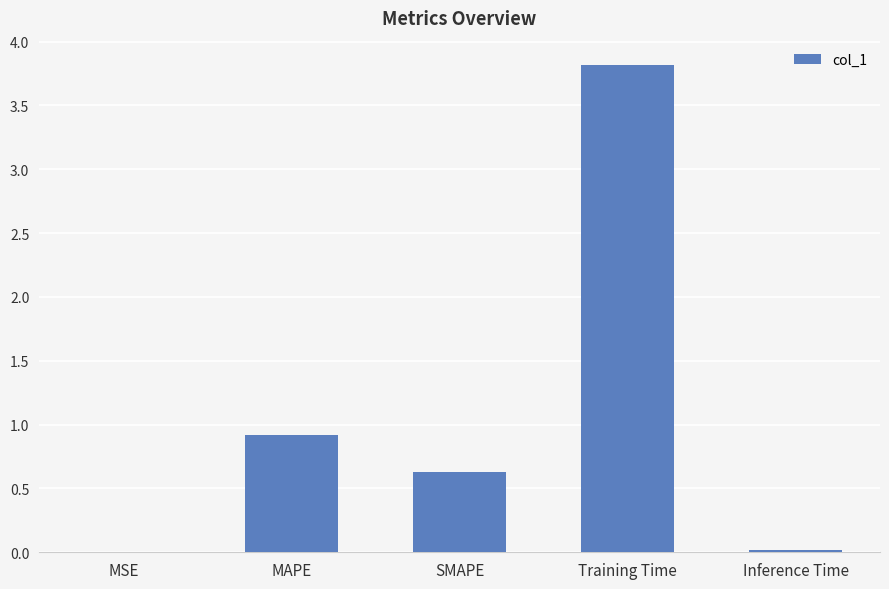

Which label corresponds to the largest value in the chart?

Training Time